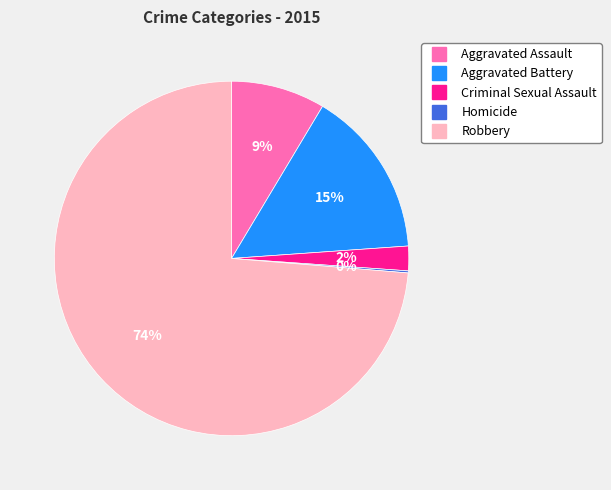

Between Robbery and Aggravated Battery, which is larger?

Robbery